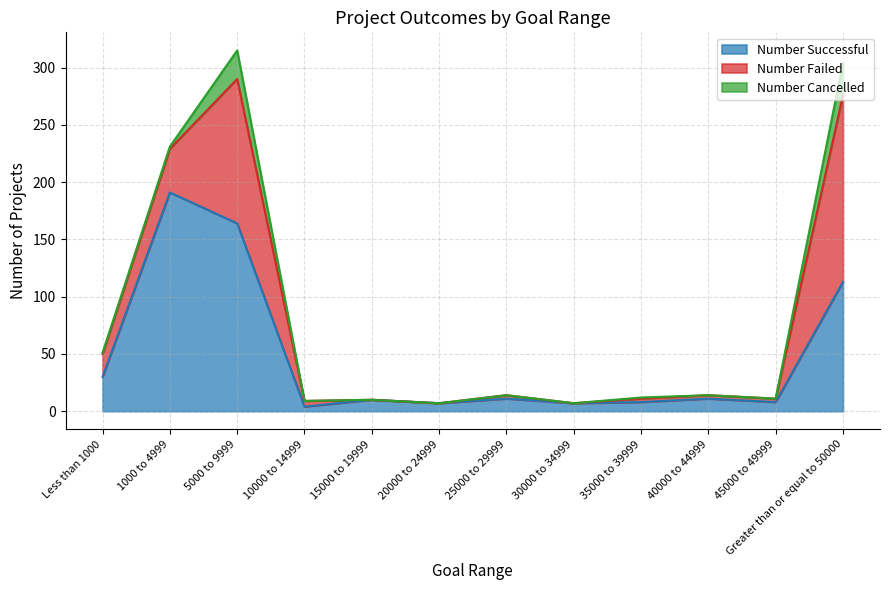

What is the difference between the maximum and second lowest values in the Number Cancelled series?

28